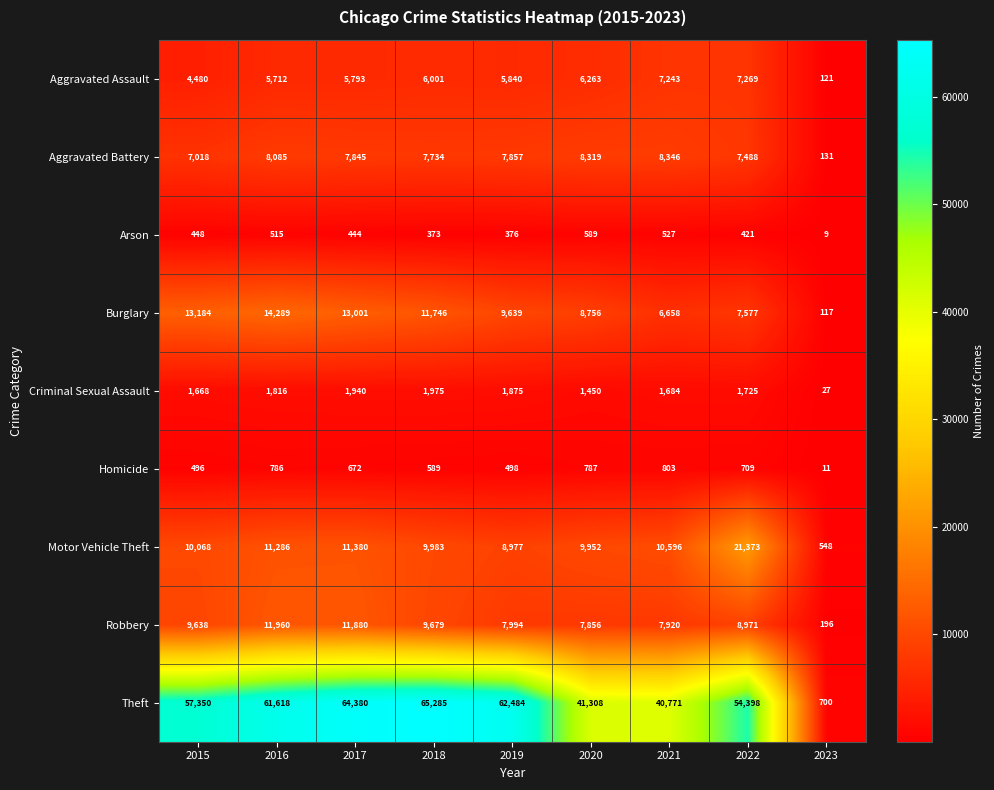

What is the sum of the Burglary values at 2015 and 2021?

19842